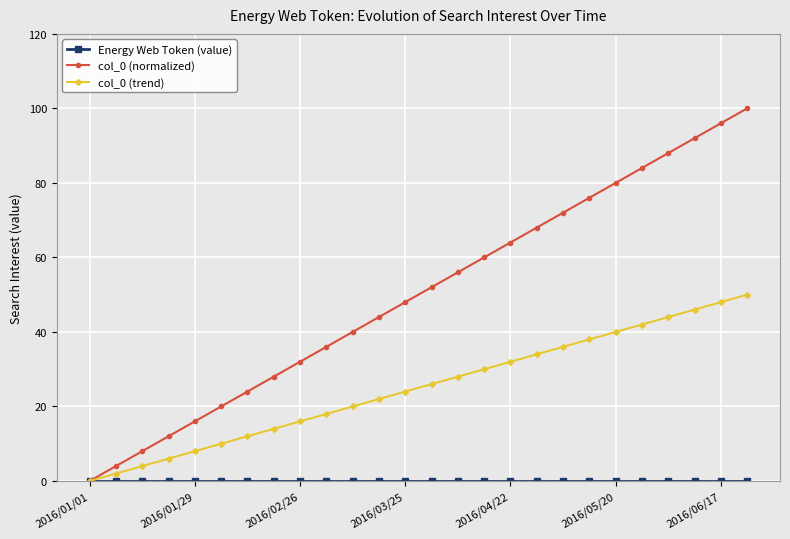

How many values in the col_0 (normalized) series are below 52?

13